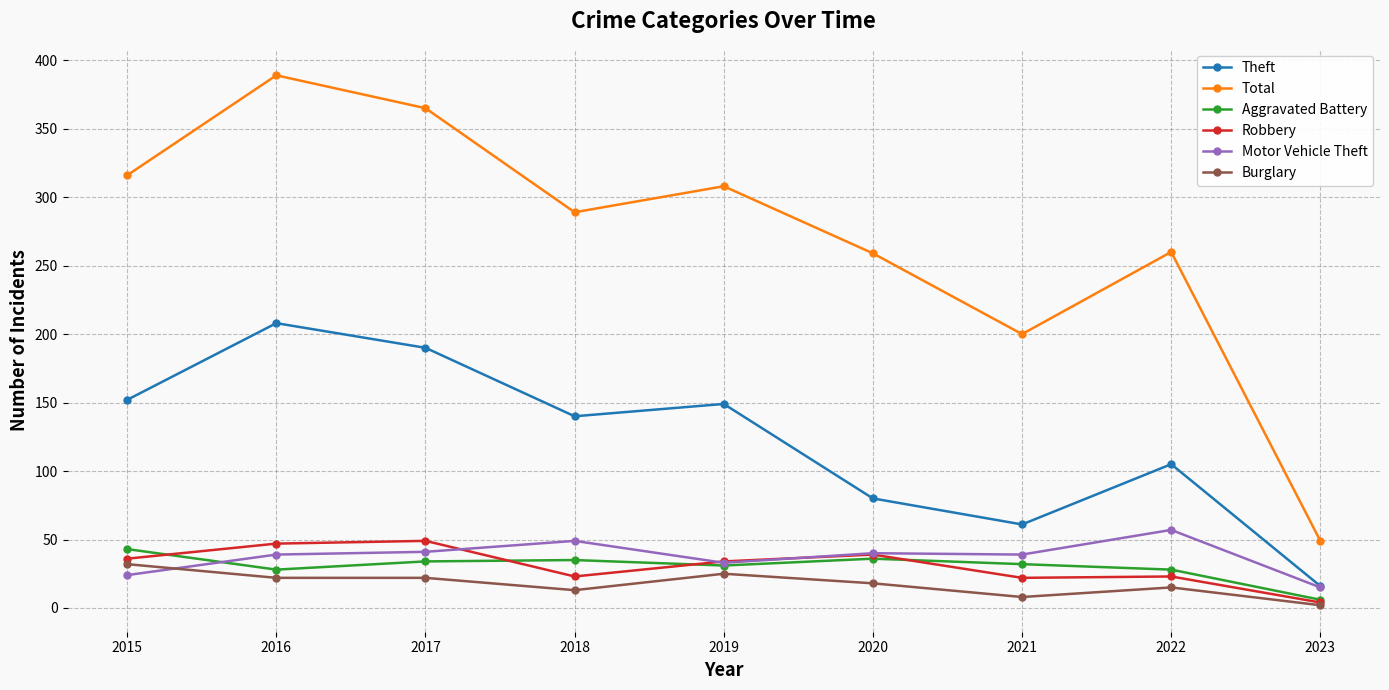

In Total, how many points are lower than both neighbors (excluding endpoints)?

2